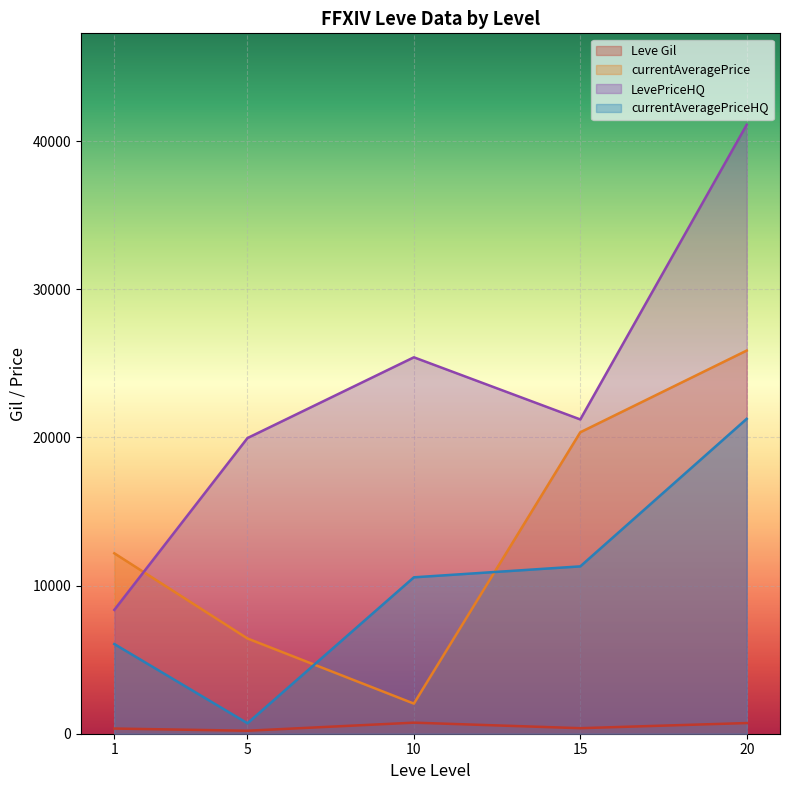

What is the lowest value of the LevePriceHQ series?

8358.5